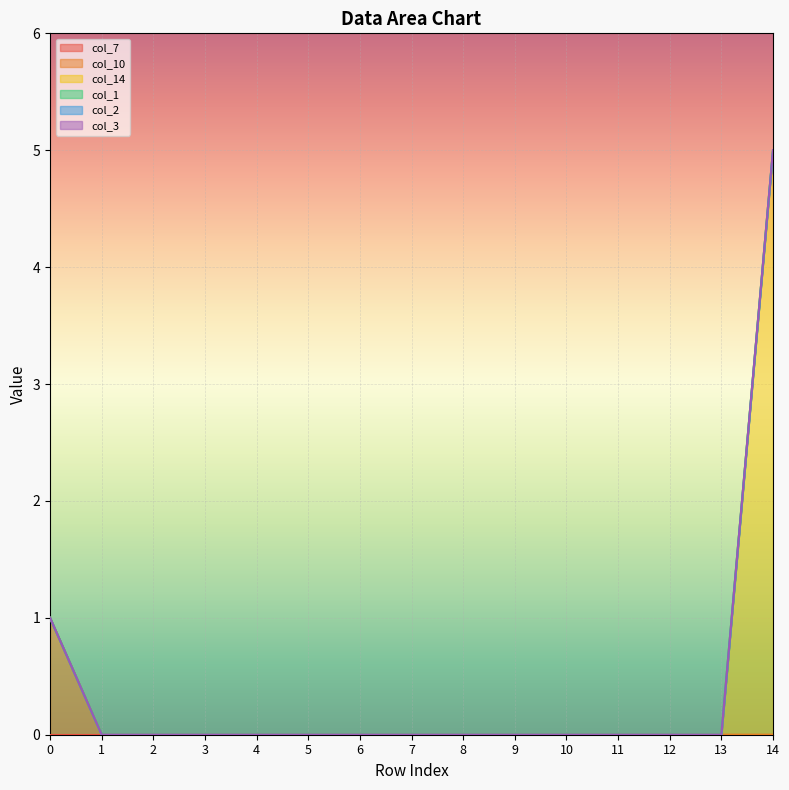

Reading left to right, what are all the values shown in this chart?

col_7: 0	0	0	0	0	0	0	0	0	0	0	0	0	0	0
col_10: 1	0	0	0	0	0	0	0	0	0	0	0	0	0	0
col_14: 0	0	0	0	0	0	0	0	0	0	0	0	0	0	5
col_1: 0	0	0	0	0	0	0	0	0	0	0	0	0	0	0
col_2: 0	0	0	0	0	0	0	0	0	0	0	0	0	0	0
col_3: 0	0	0	0	0	0	0	0	0	0	0	0	0	0	0